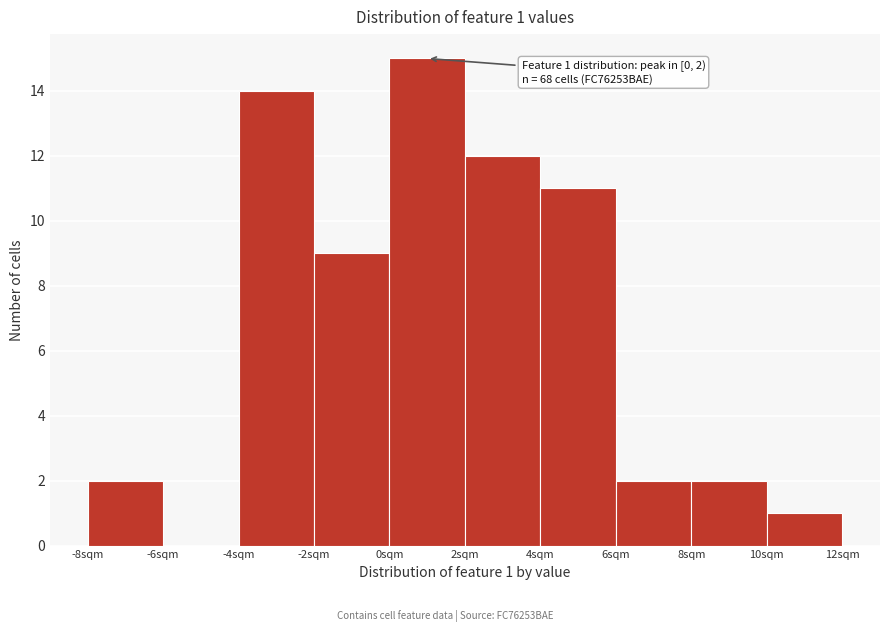

Over which range of the x-axis is the bar tallest?

0 to 2